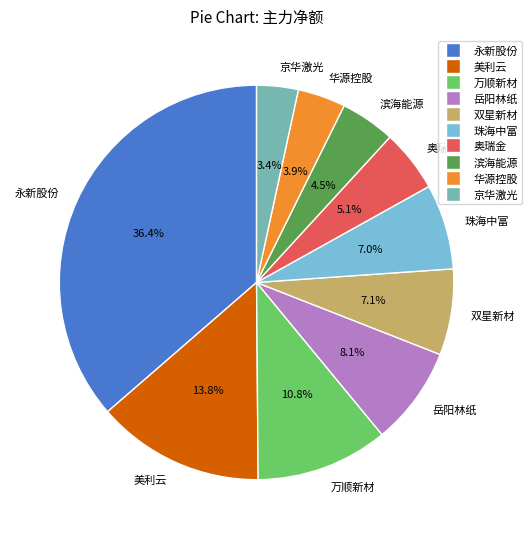

Which category has the biggest portion of the pie?

永新股份